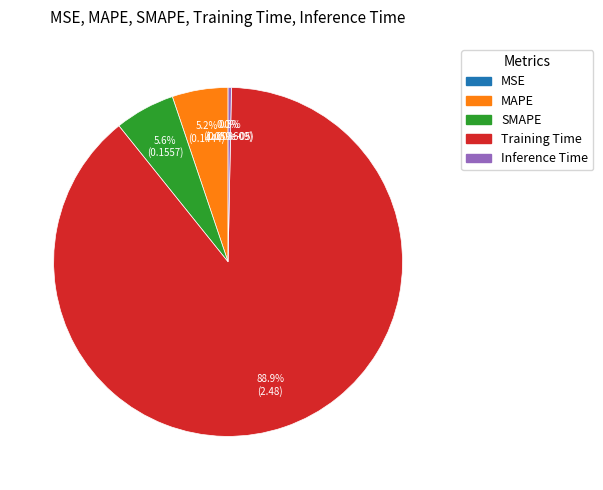

What is the largest slice in the pie chart?

Training Time